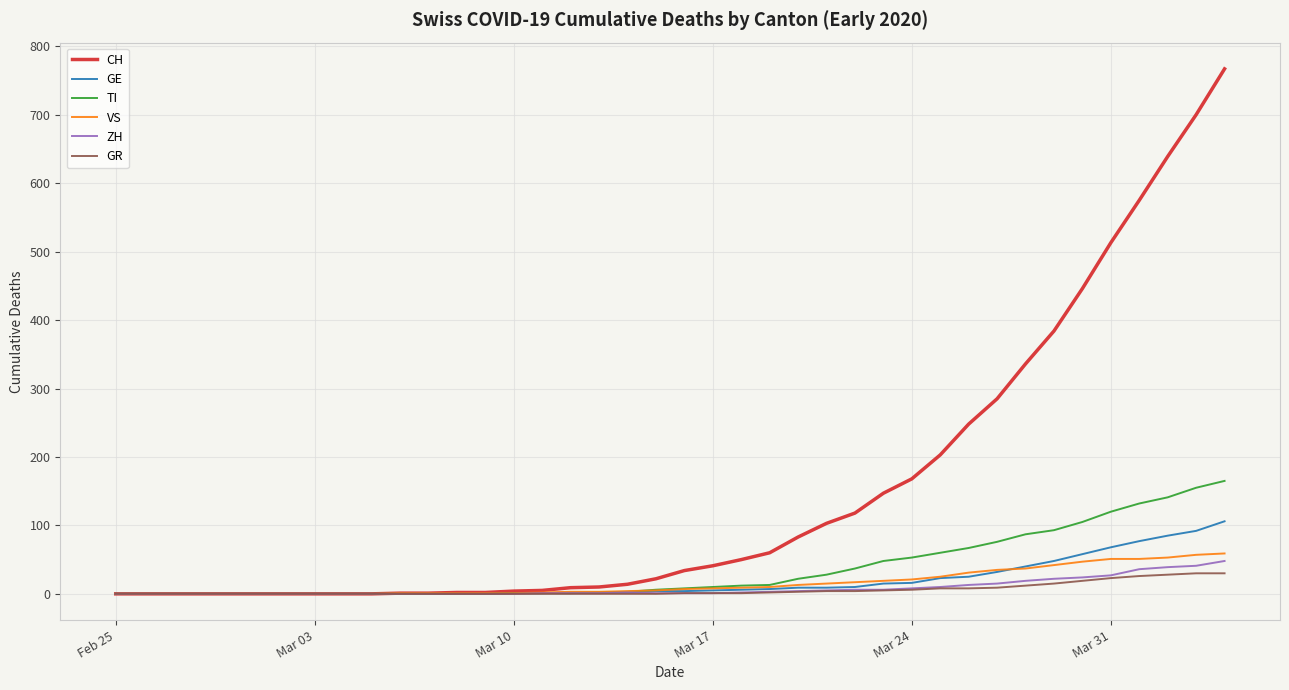

How many values in the TI series are below 8?

20